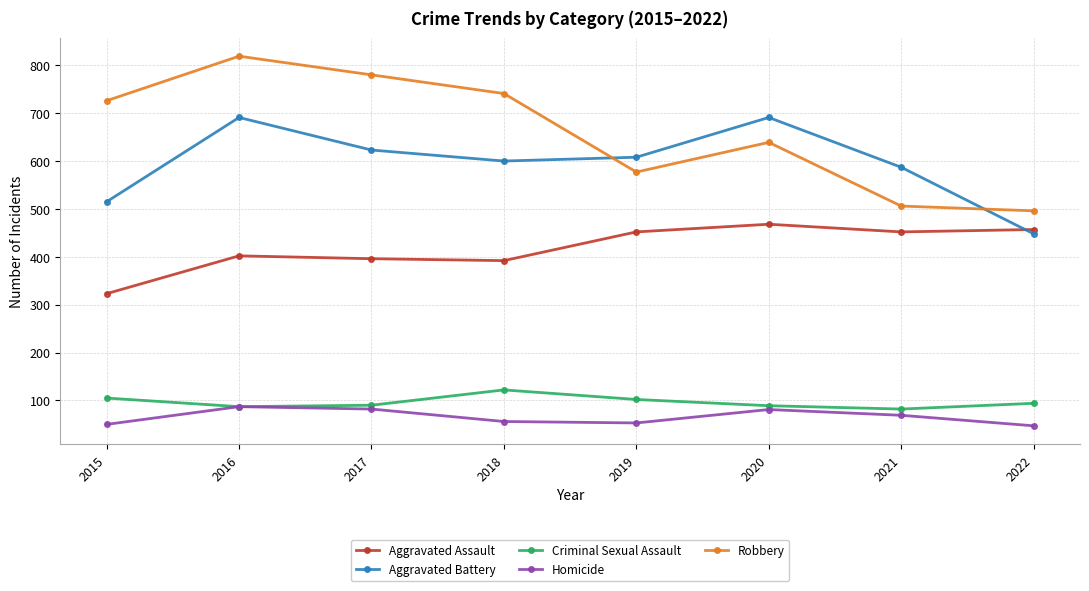

How many lines are shown in the chart?

5